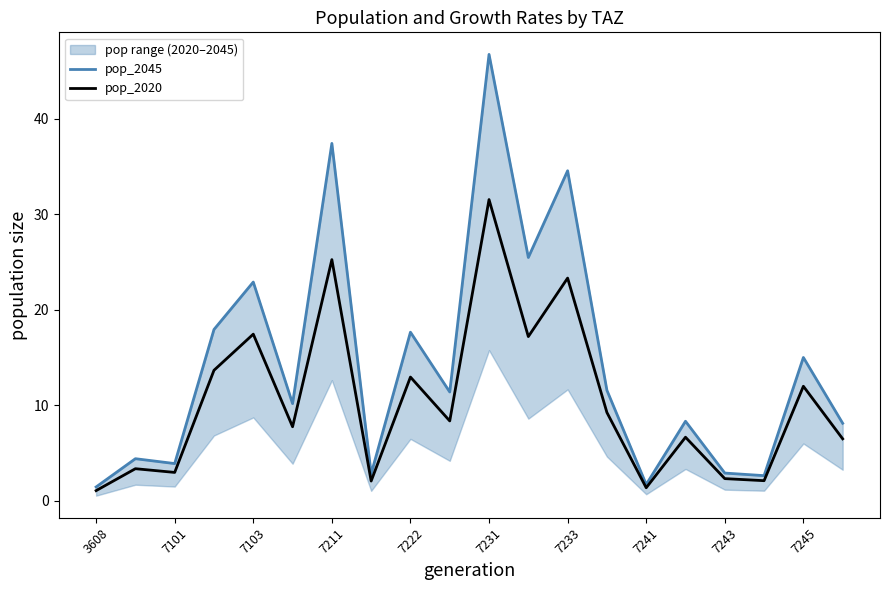

Is it true that pop_2020 equals 31.5 at 7231?

True